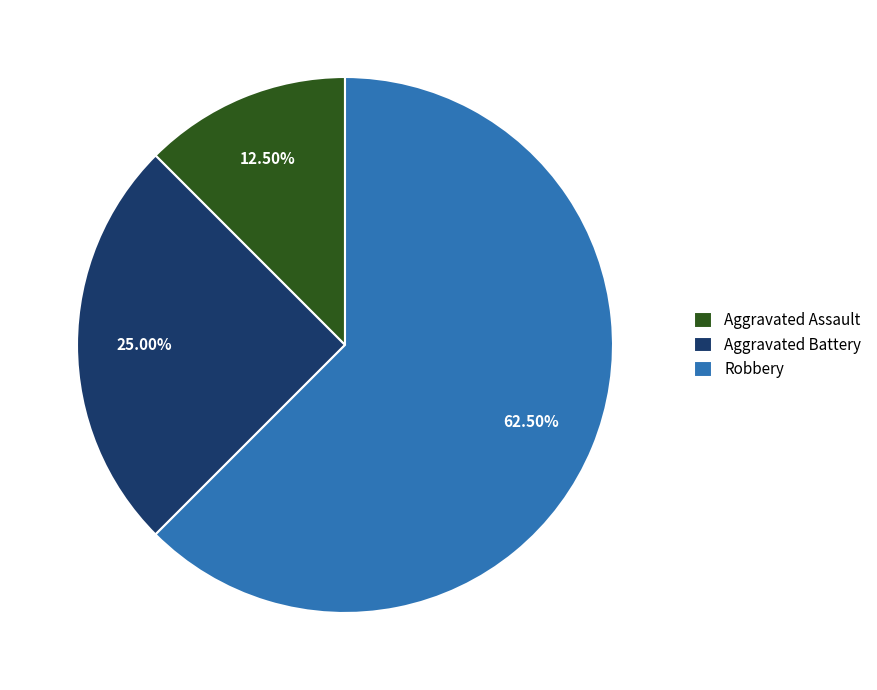

Rank the categories by value from highest to lowest.

Robbery, Aggravated Battery, Aggravated Assault